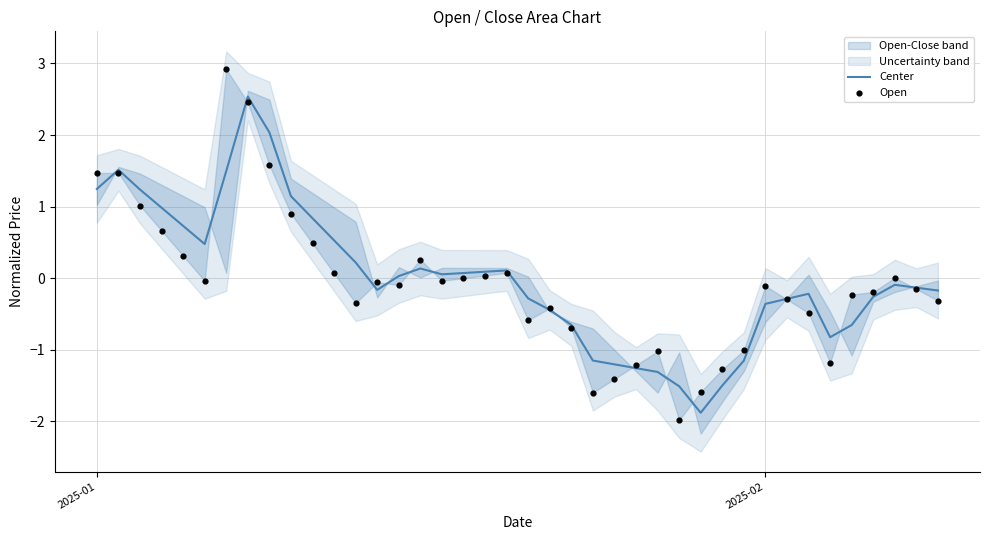

Which series contains the lowest Y value?

Open